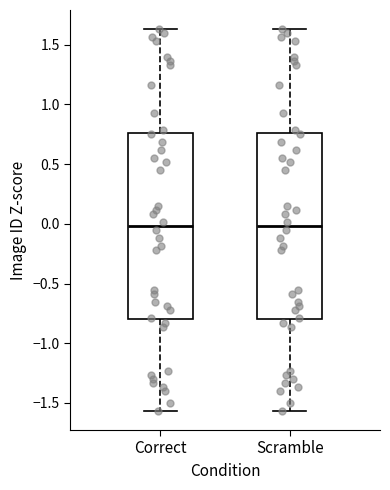

Where does the upper whisker of the box for Scramble end on the y-axis? The values are not printed on the chart, so give them approximately, as read against the axis.

1.65